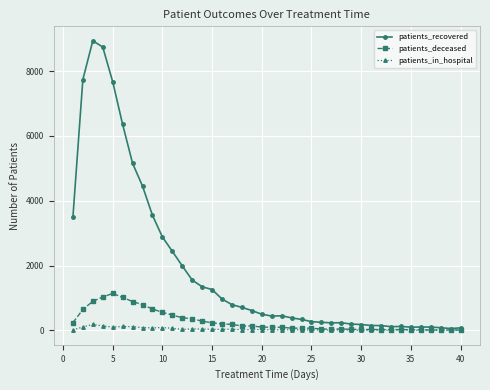

List the series in order of their peak value, lowest first.

patients_in_hospital, patients_deceased, patients_recovered